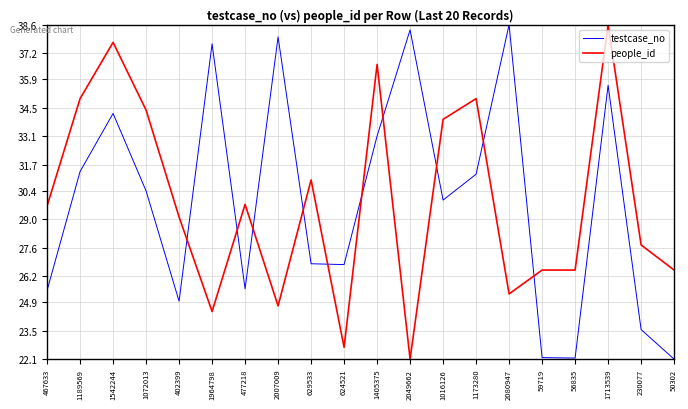

What is the spread (max minus min) of values at 1713539?

3.0